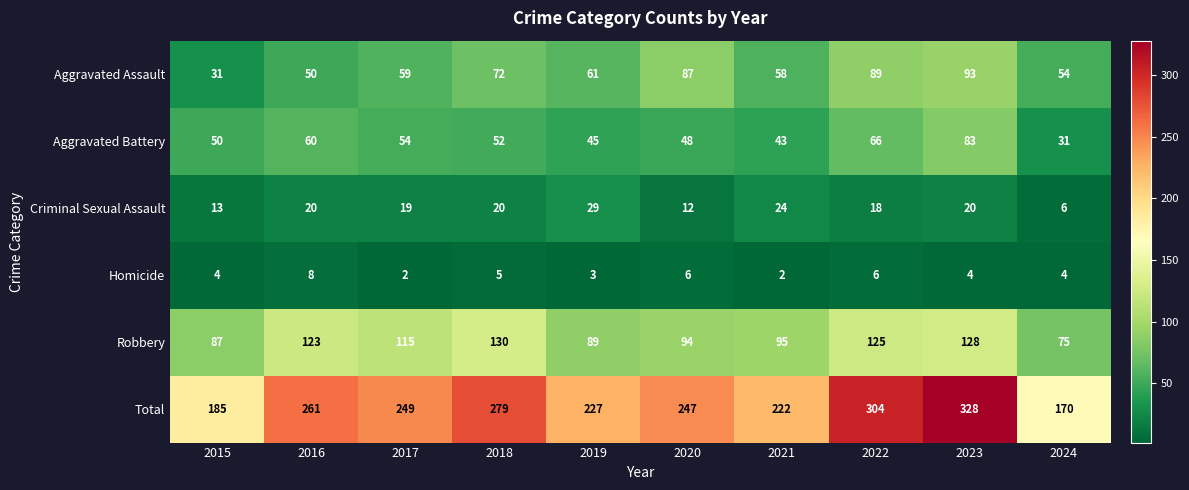

What value does the Total series have at 2021?

222